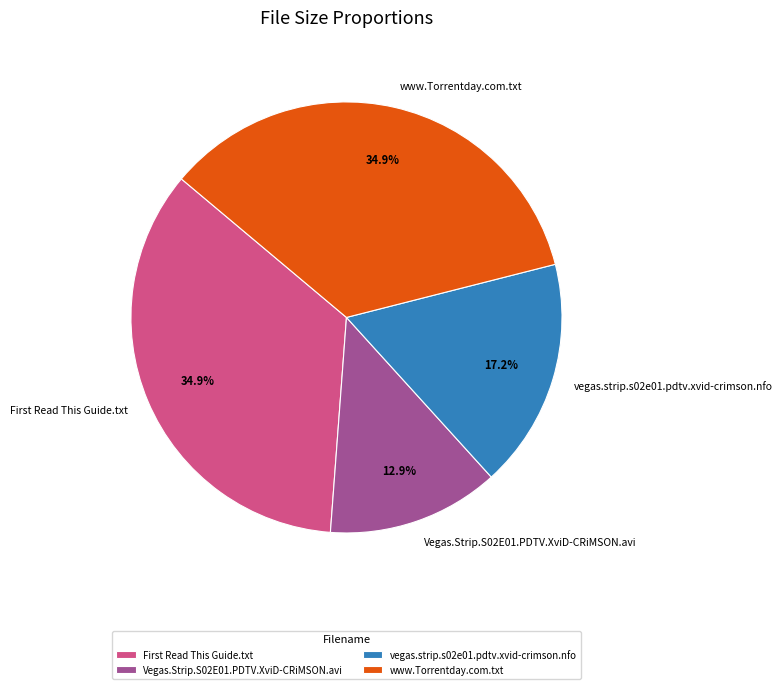

Which slice is the smallest?

Vegas.Strip.S02E01.PDTV.XviD-CRiMSON.avi